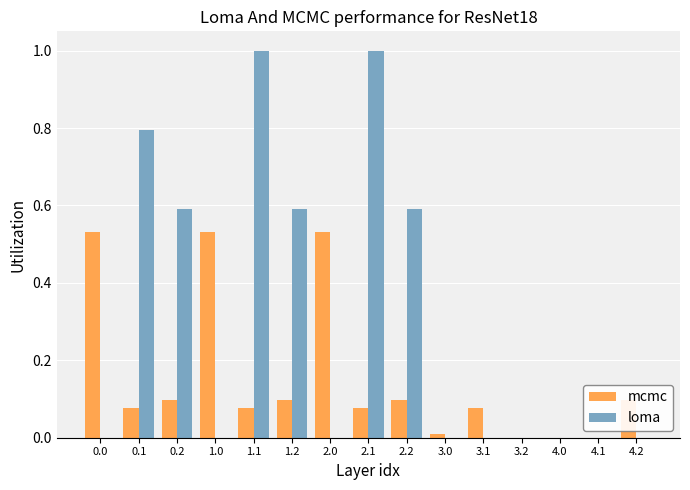

How many distinct data groups are displayed?

2